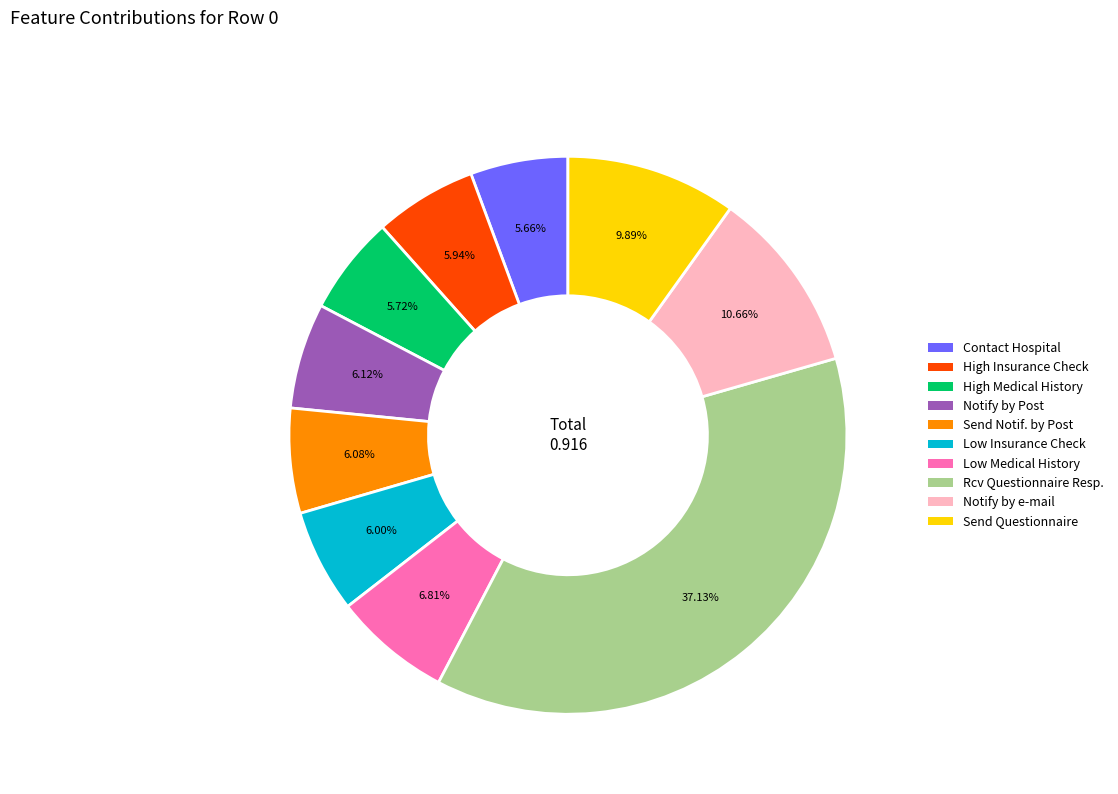

Is there a majority slice in this chart?

No